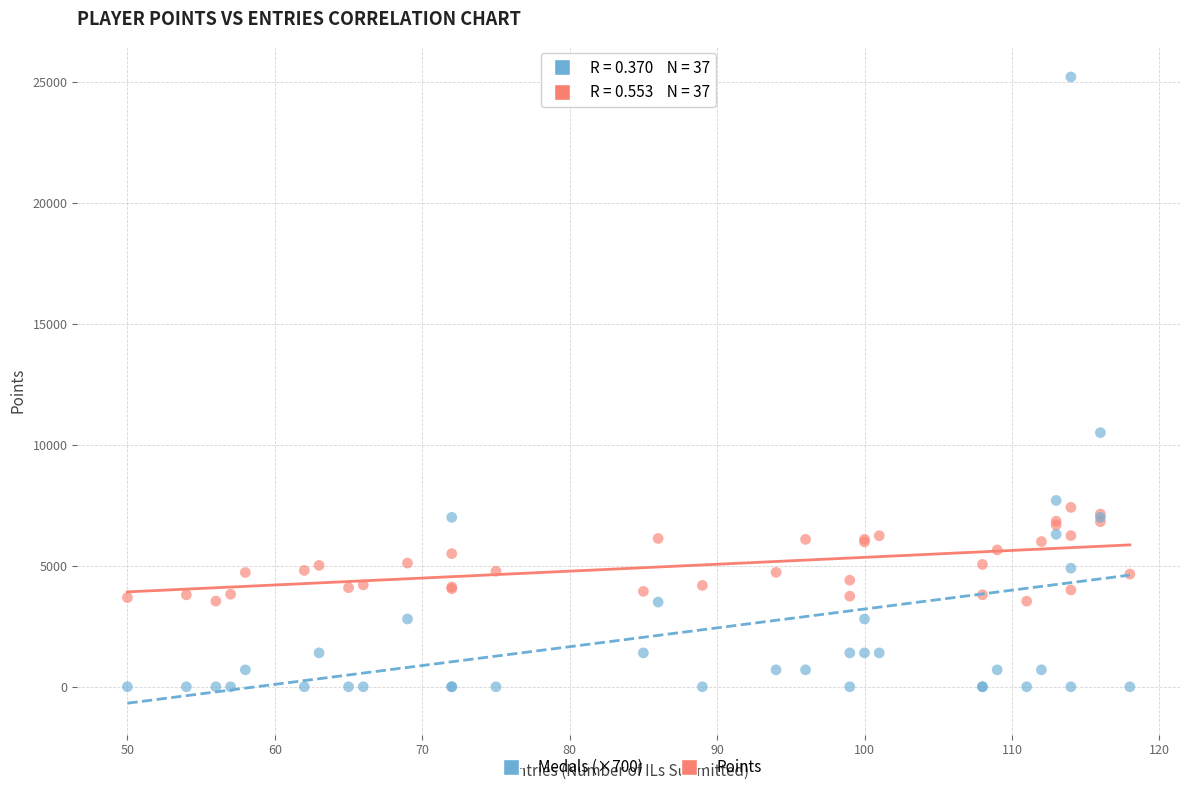

Which series reaches the maximum Y coordinate?

Medals (×700)